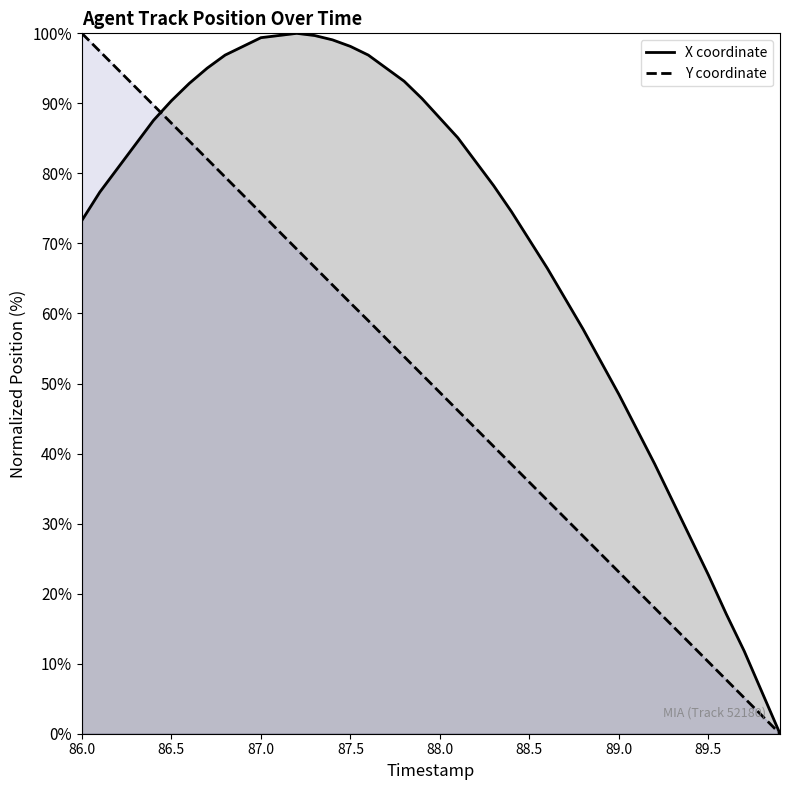

At which label does Y first exceed 51?

86.0